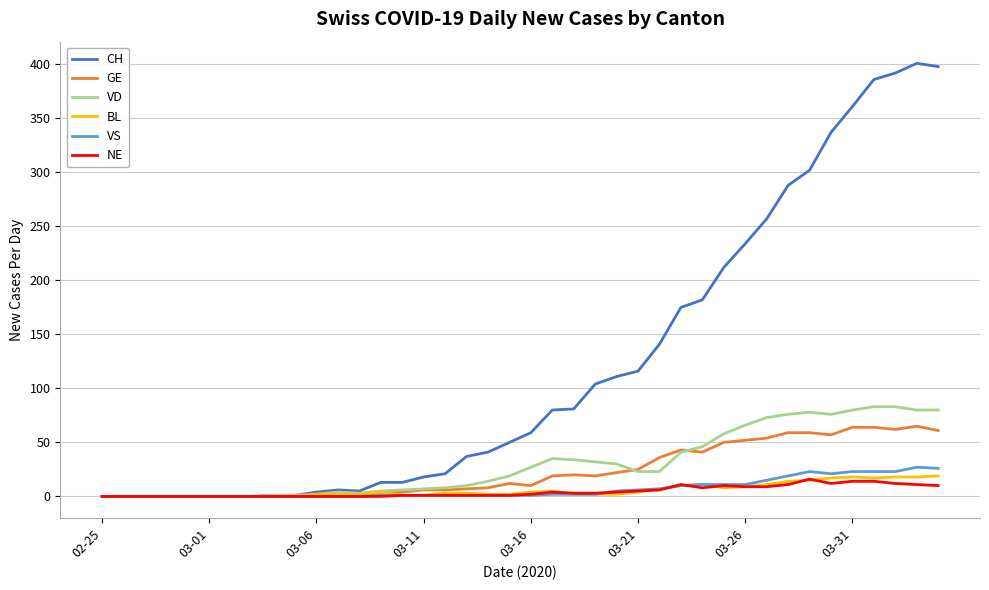

What is the maximum value for VS?

27